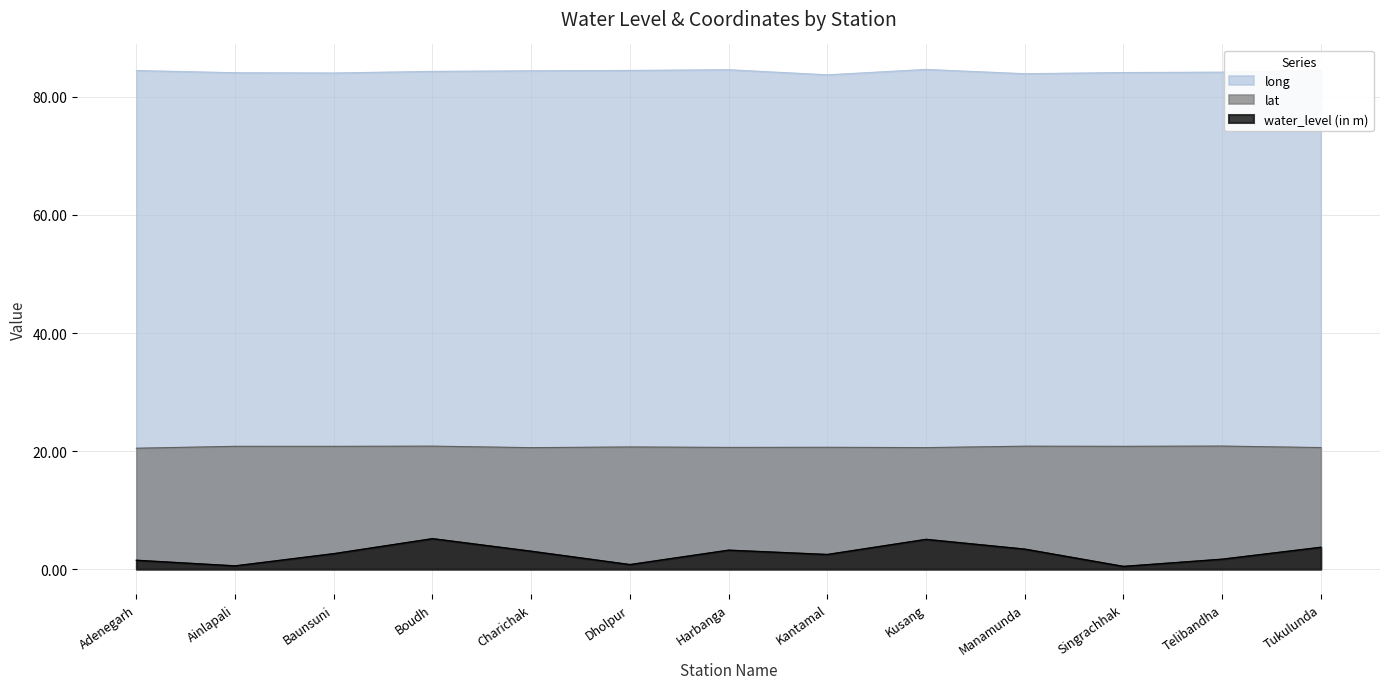

True or false: long and lat cross at least once.

False